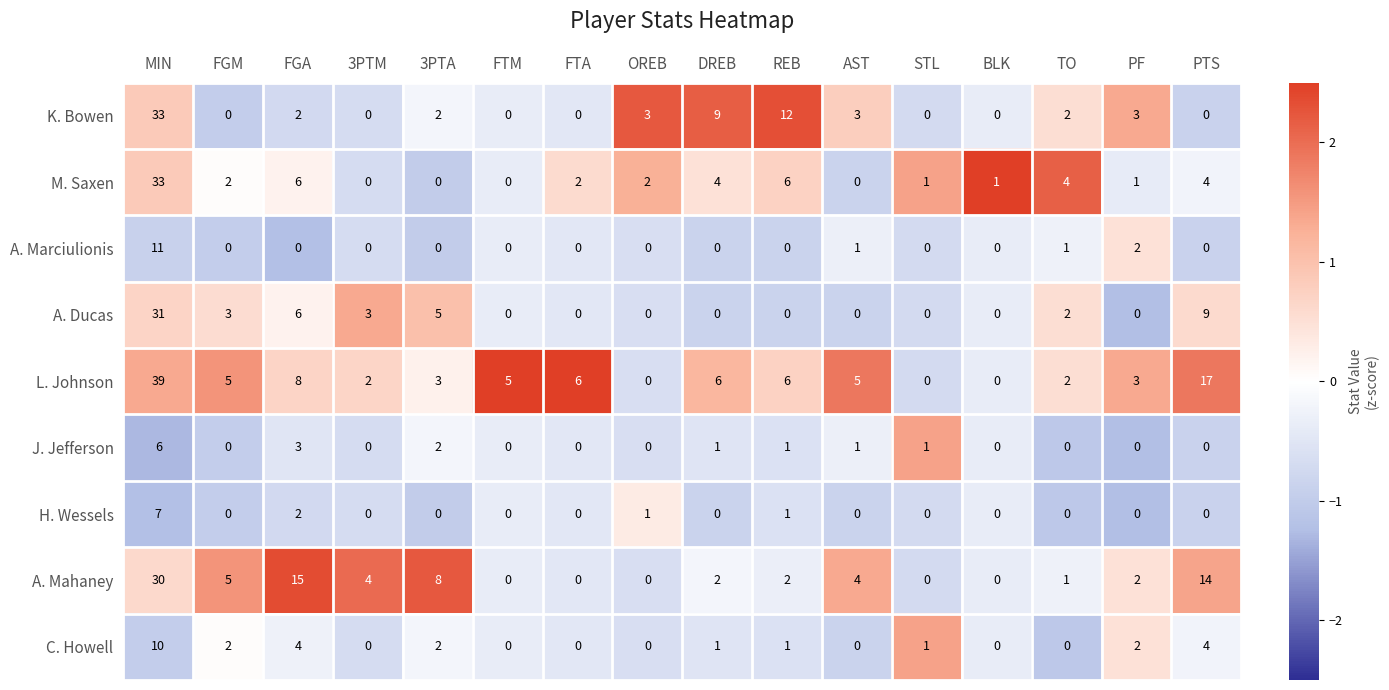

True or false: K. Bowen has a value of 15 at MIN.

False